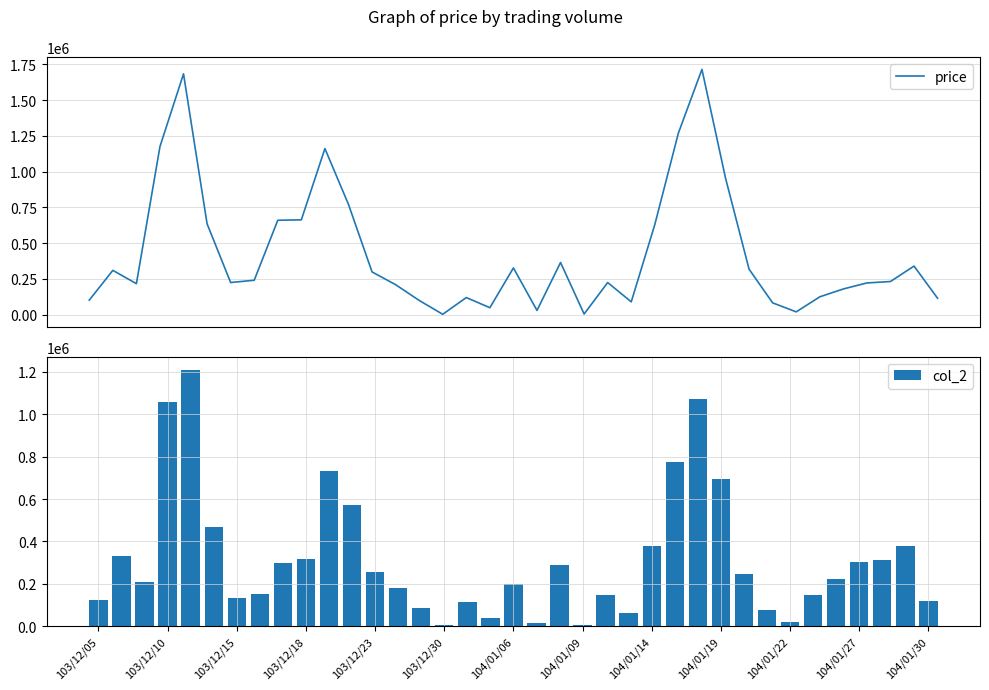

Between 18 and 26, which series saw the biggest shift?

price